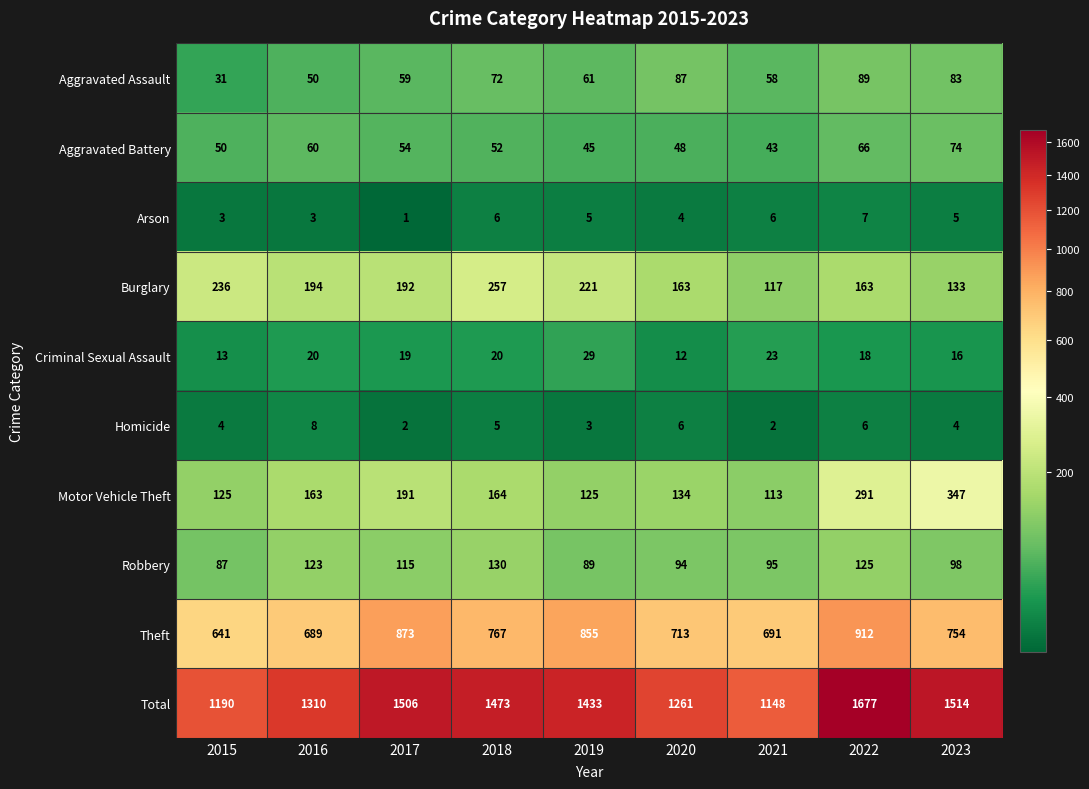

Is the value of Arson at 2022 greater than the value of Robbery at 2021?

No